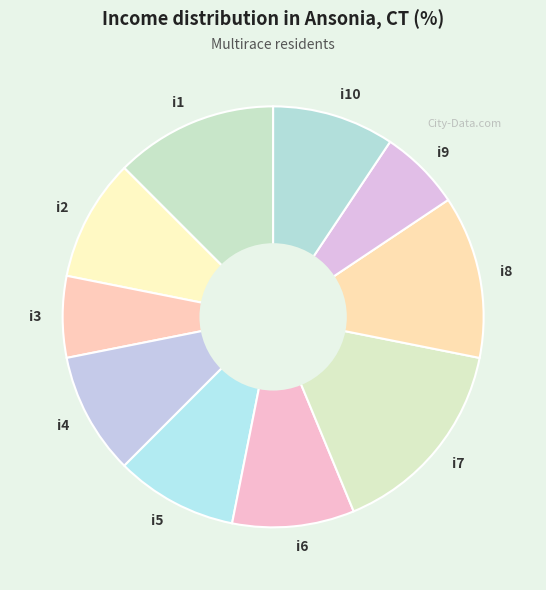

Approximately how many times larger is the value at i3 compared to i4?

0.7